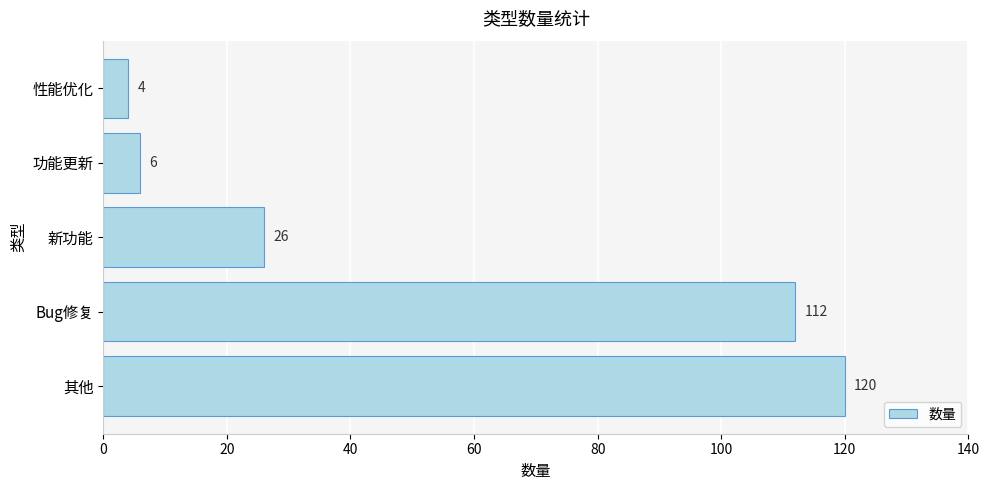

Reading bottom to top, list all the values displayed in this chart.

120	112	26	6	4